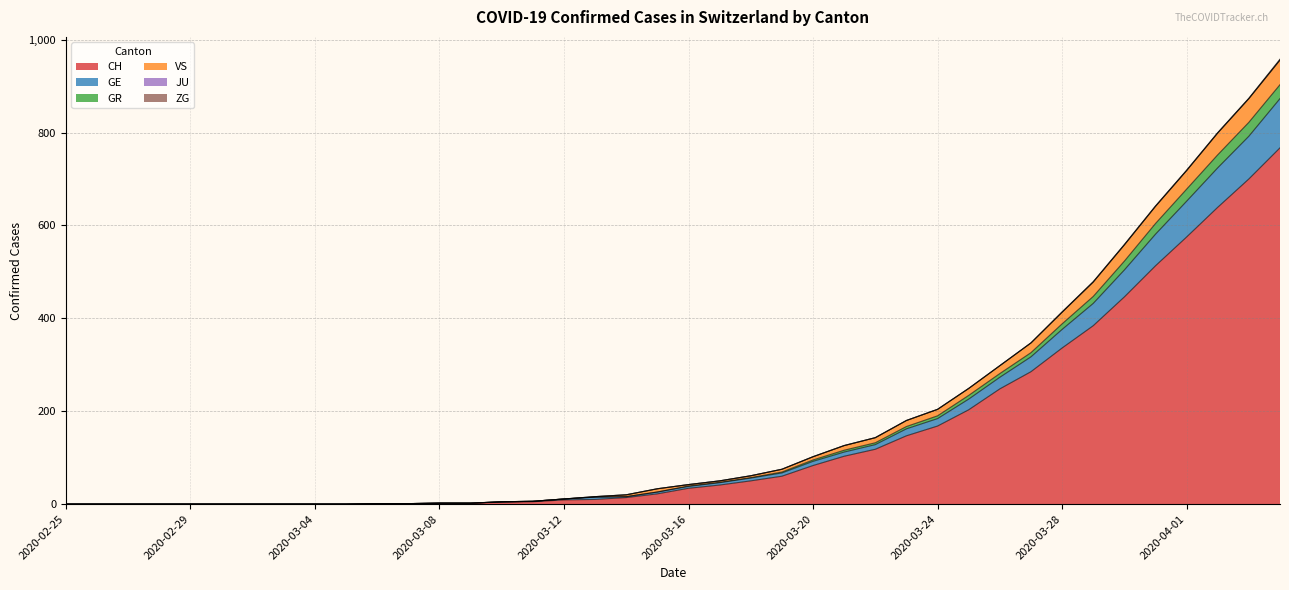

What is the sum of the CH values at 2020-03-16 and 2020-03-09?

36